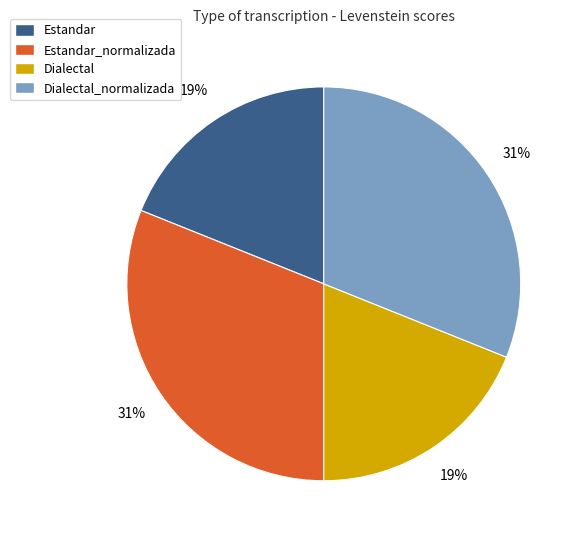

True or false: Dialectal accounts for 19% of the total.

True